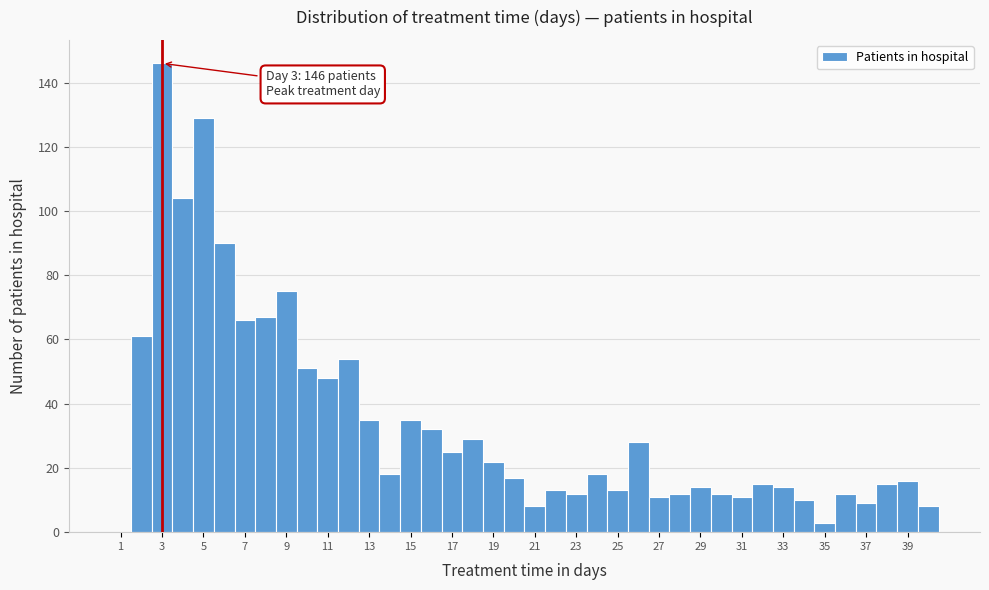

Which range on the x-axis has the tallest bar?

2.5 to 3.5